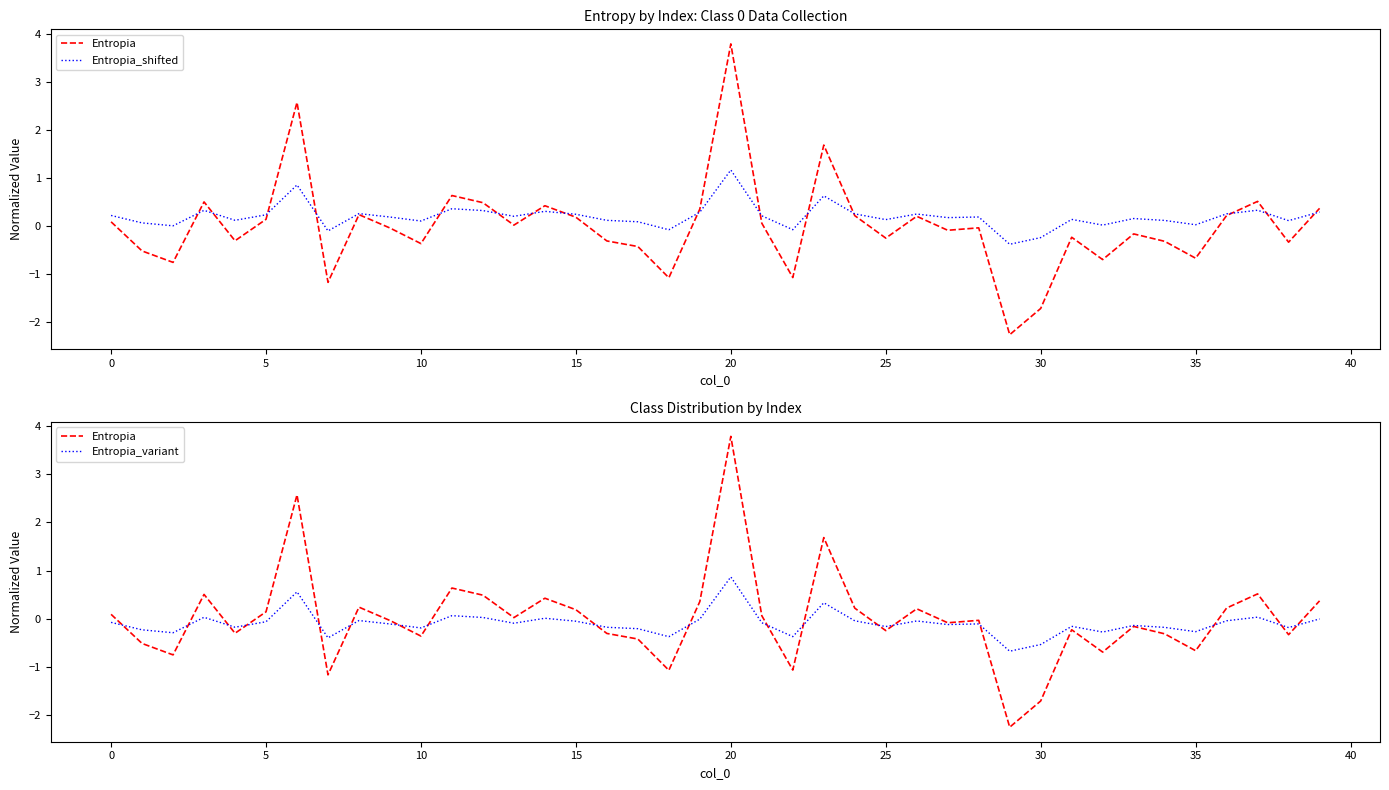

Which series has the largest total across all categories?

Entropia_shifted